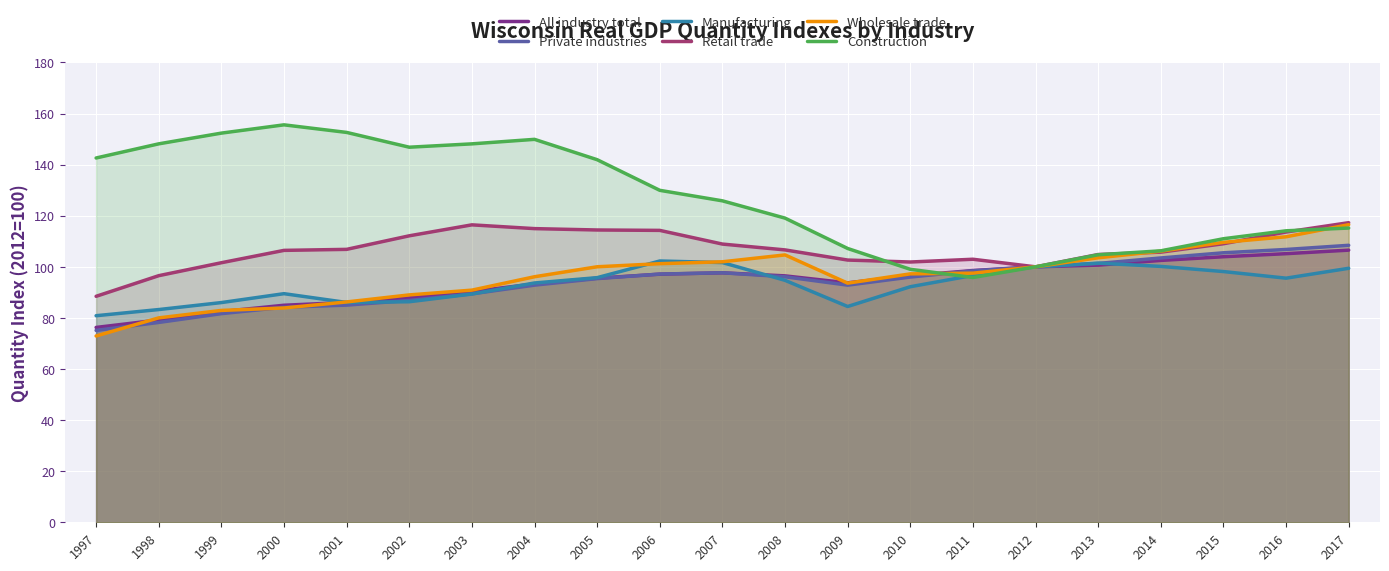

The value of Manufacturing at 2016 is 95.6. True or false?

True